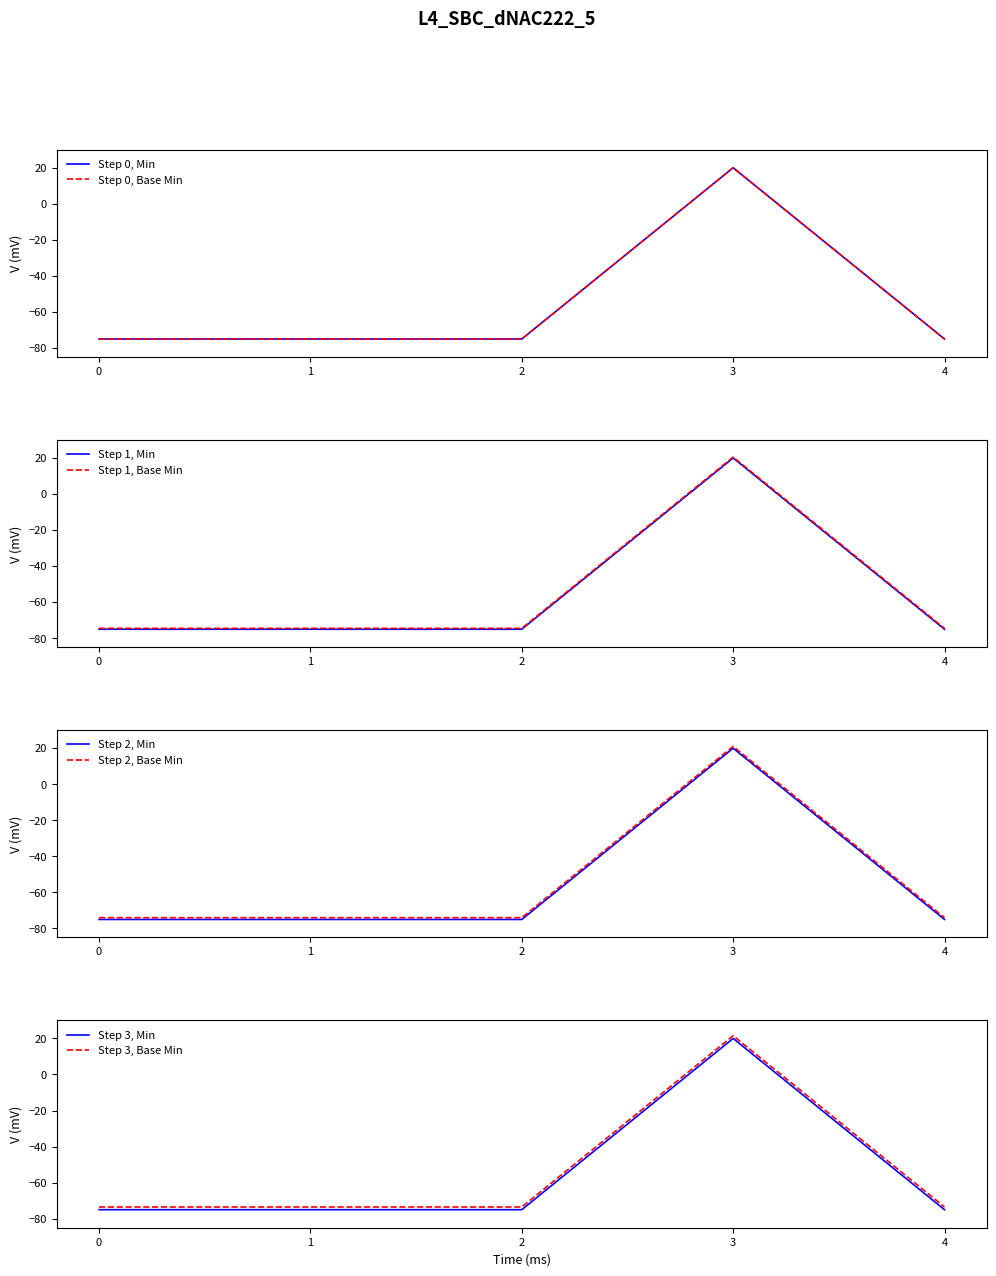

The Step 1, Min series shows -120.9 at 0. True or false?

False